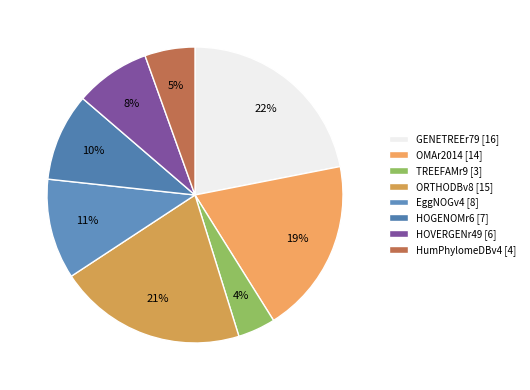

What is the smallest slice in the pie chart?

TREEFAMr9